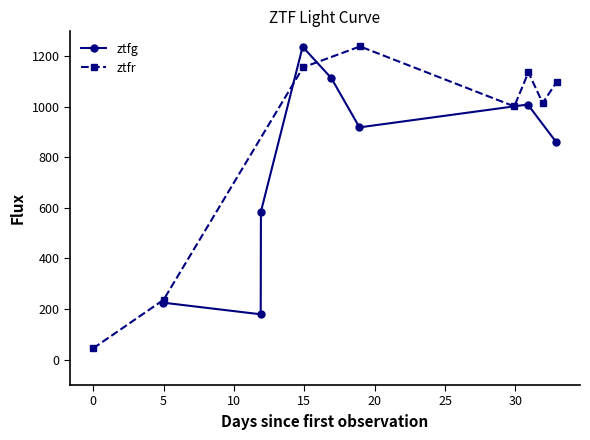

True or false: ztfg has more than 0 interior local peaks.

True